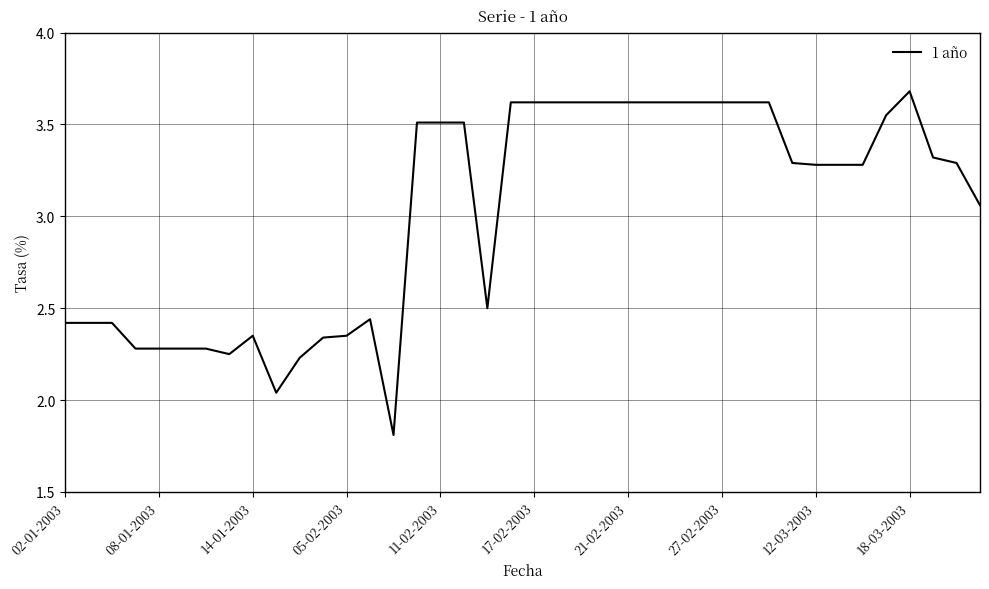

What is the difference between the maximum and minimum values?

1.9